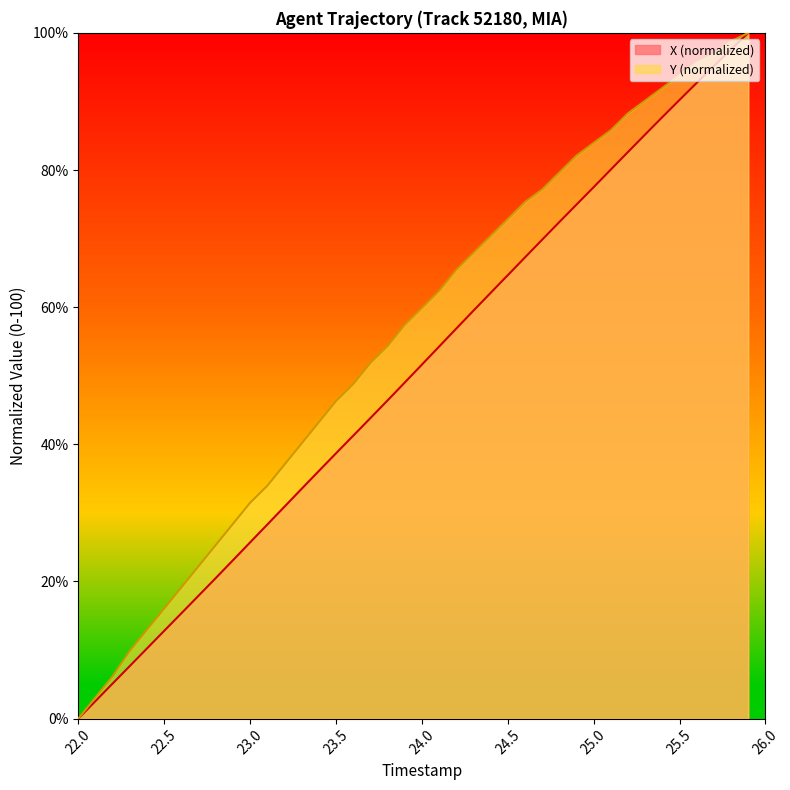

Rank the series by their average value, from lowest to highest.

X (normalized), Y (normalized)